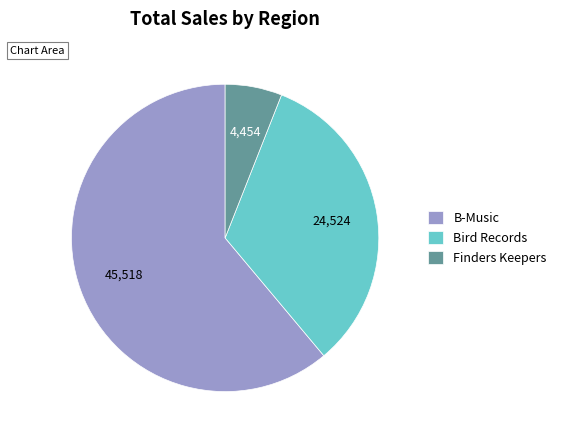

Combined, do B-Music and Finders Keepers account for over 50%?

Yes